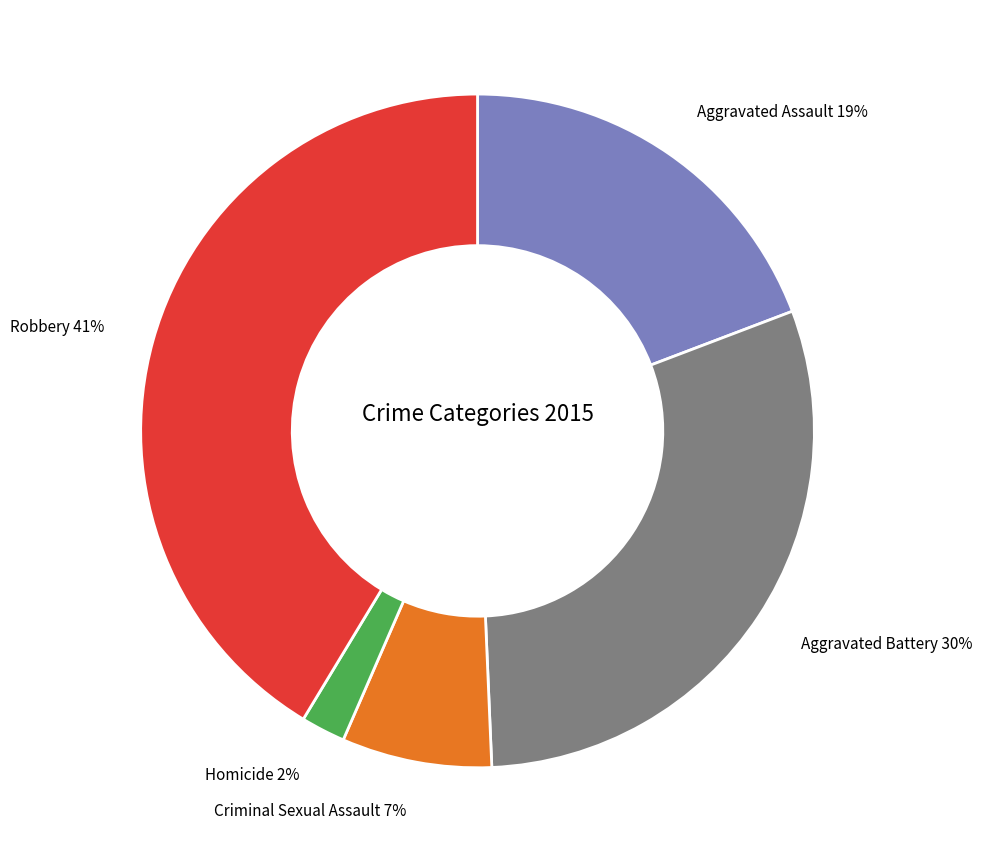

Is it true that Robbery is 41% of the pie?

True